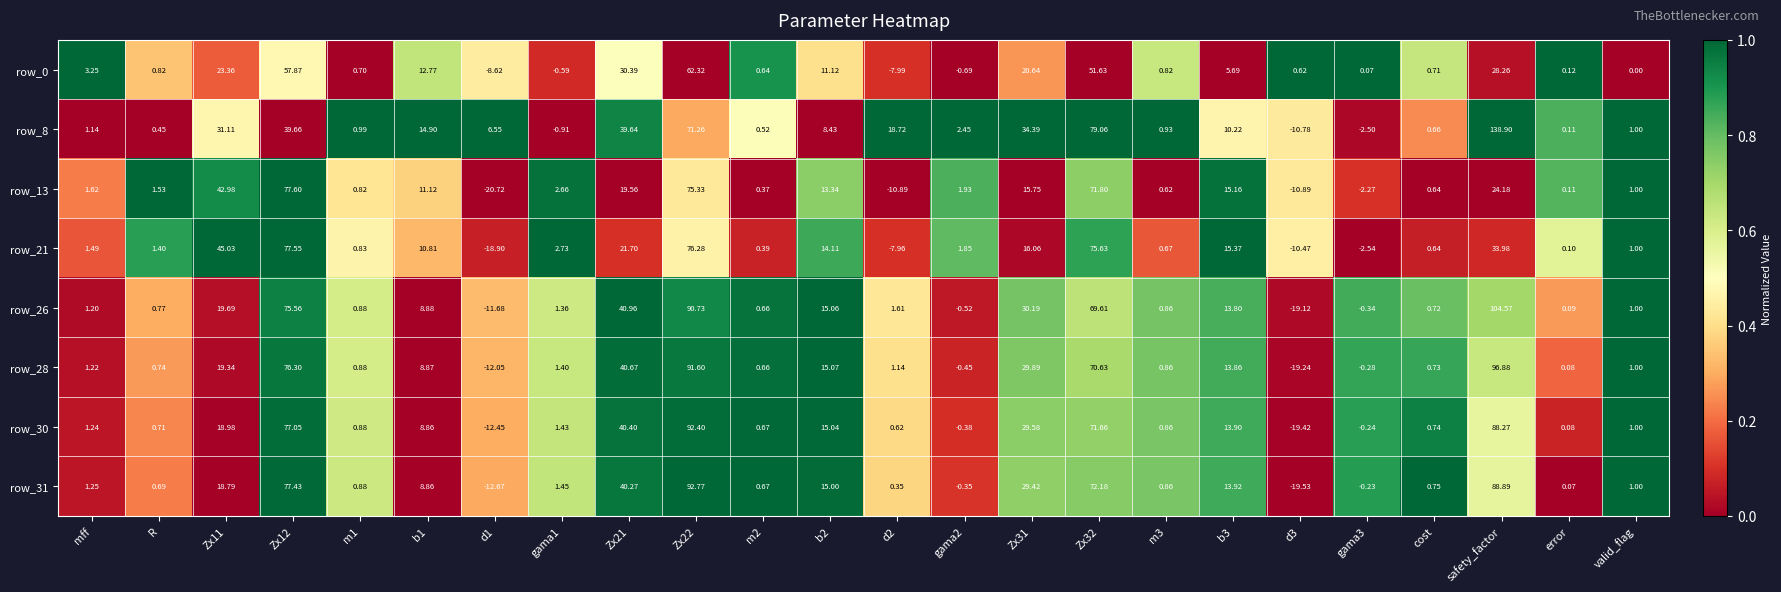

Which label corresponds to the largest value in the chart?

safety_factor